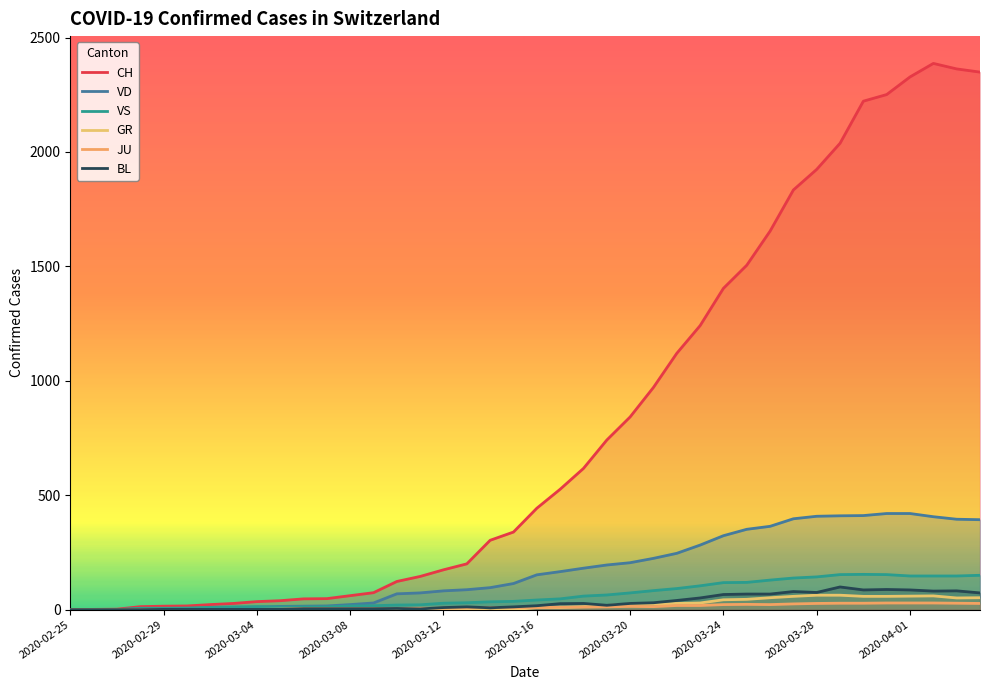

How many data points in CH are less than 443?

20